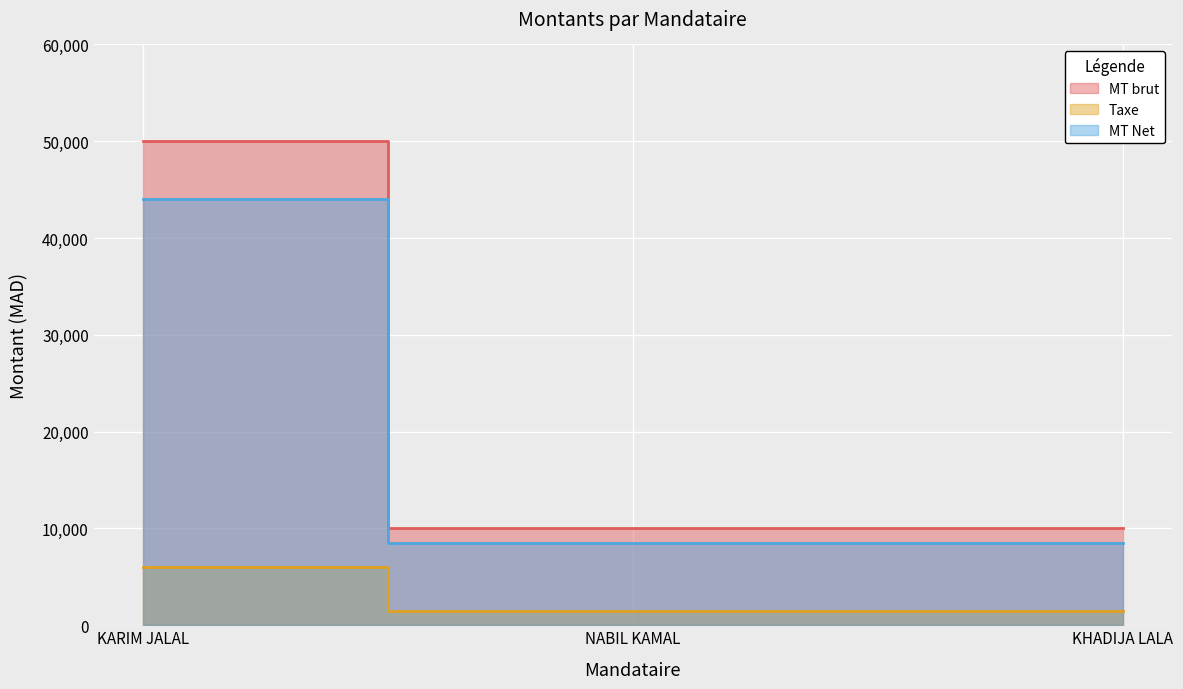

What is the approximate value of Taxe at KHADIJA LALA?

10000